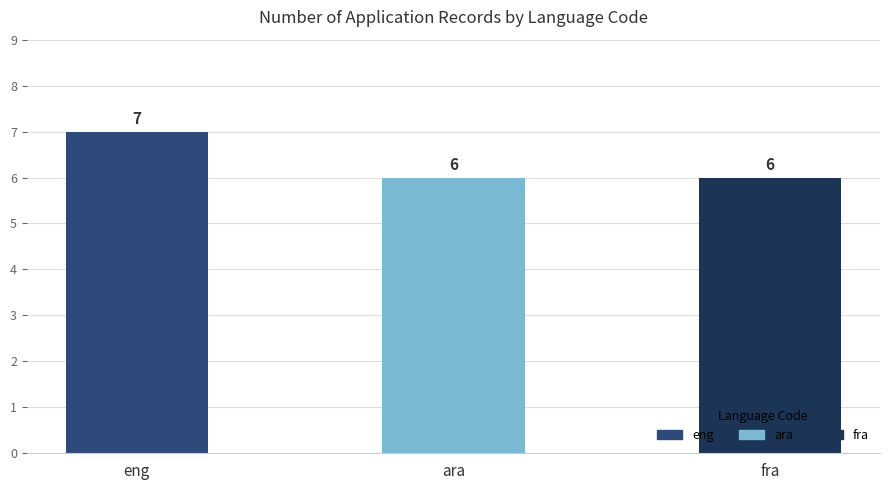

The chart shows a value of 4 at ara. True or false?

False